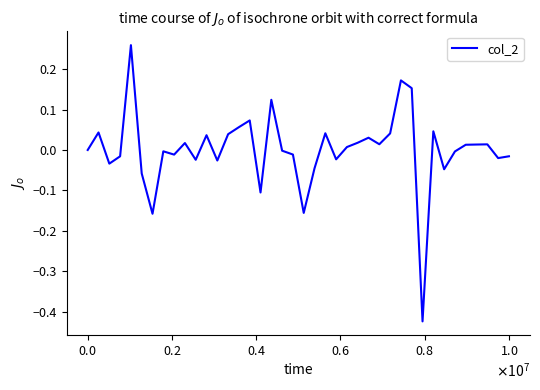

What is the difference between the maximum and minimum values?

0.7